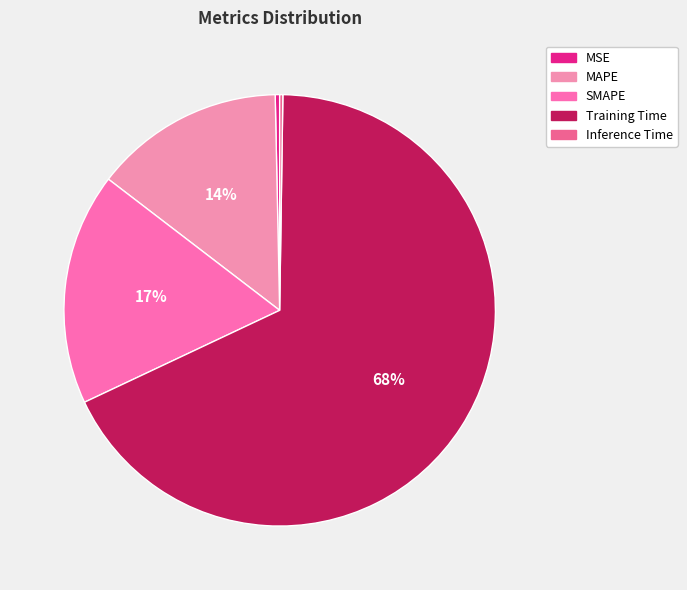

Rank the categories by value from lowest to highest.

Inference Time, MSE, MAPE, SMAPE, Training Time